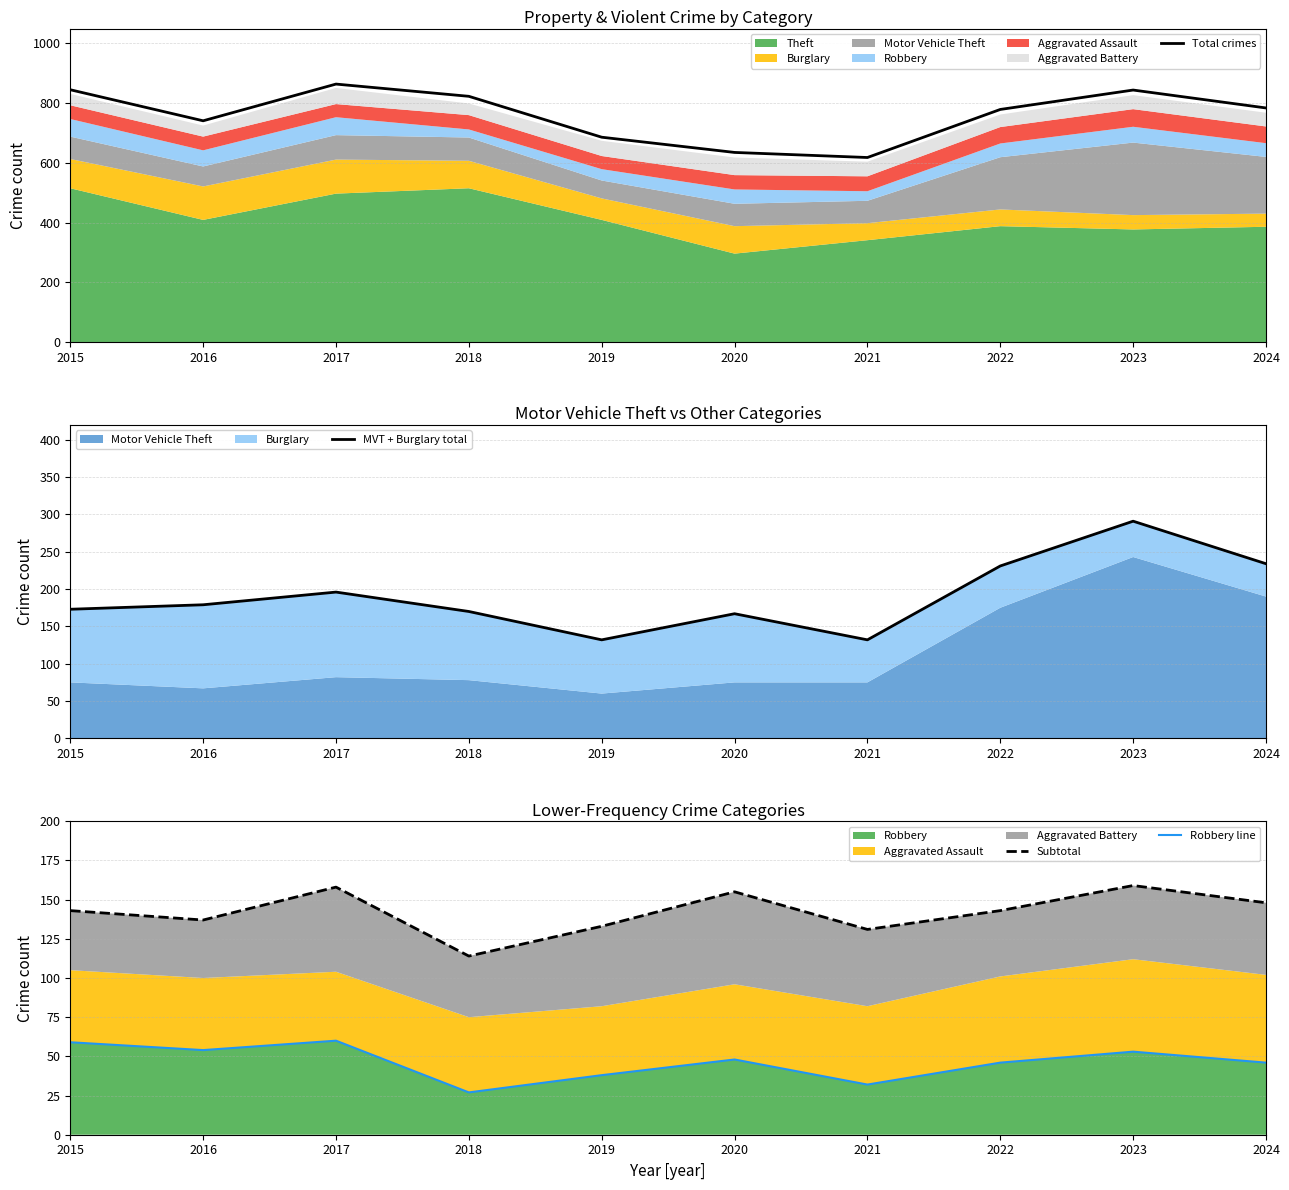

Where is Subtotal nearest to the value 136?

2016